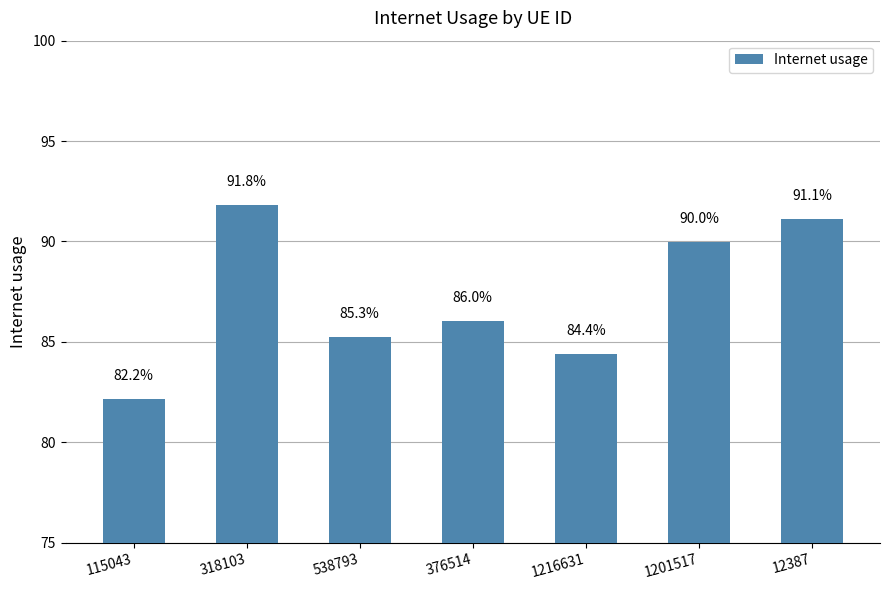

Are the bars horizontal?

No